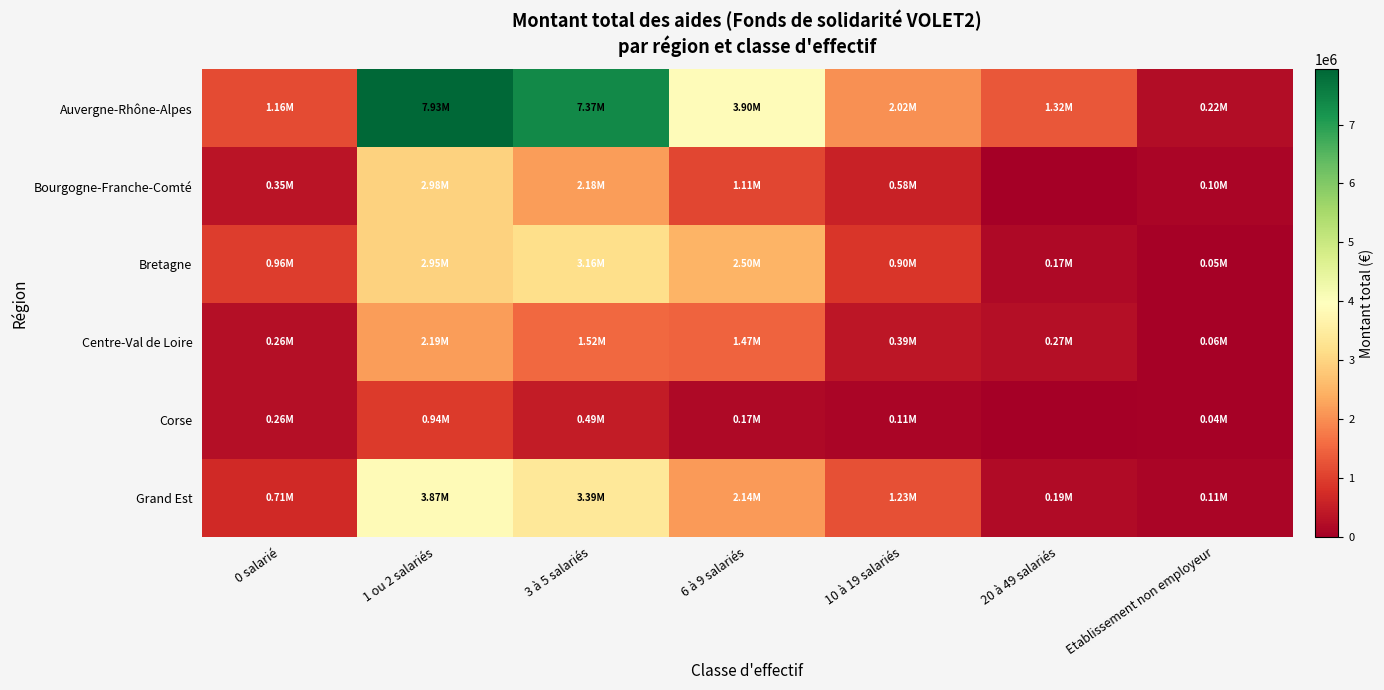

Which category has the highest value across all series?

1 ou 2 salariés